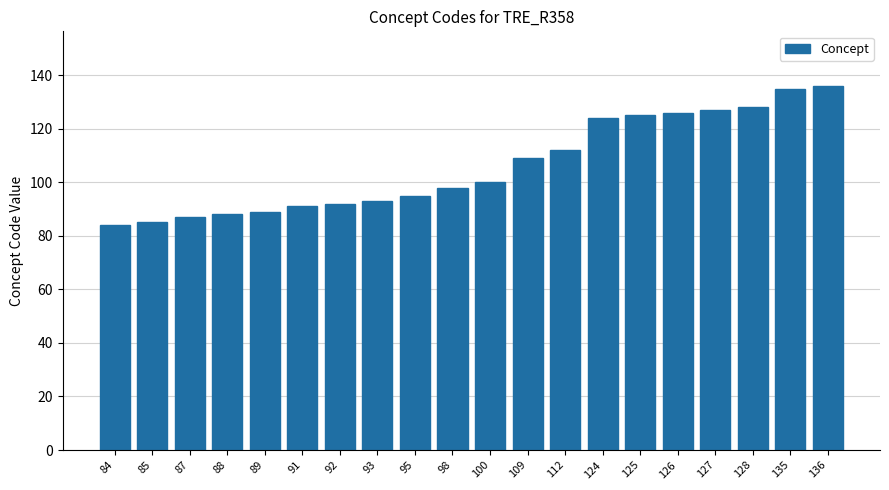

Reading right to left, what are all the values shown in this chart?

136=136	135=135	128=128	127=127	126=126	125=125	124=124	112=112	109=109	100=100	98=98	95=95	93=93	92=92	91=91	89=89	88=88	87=87	85=85	84=84